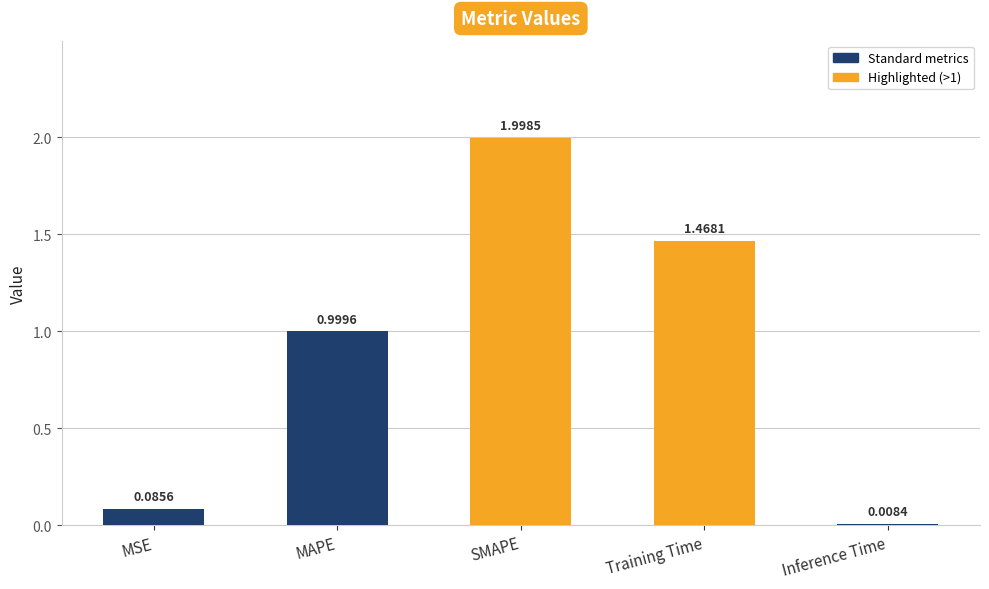

Is it true that the value at Training Time is 0.6?

False